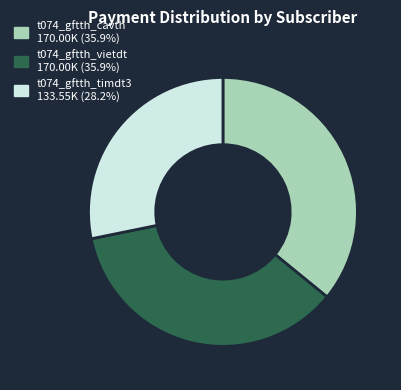

Combined, do t074_gftth_cavth 170.00K (35.9%) and t074_gftth_timdt3 133.55K (28.2%) account for over 50%?

Yes